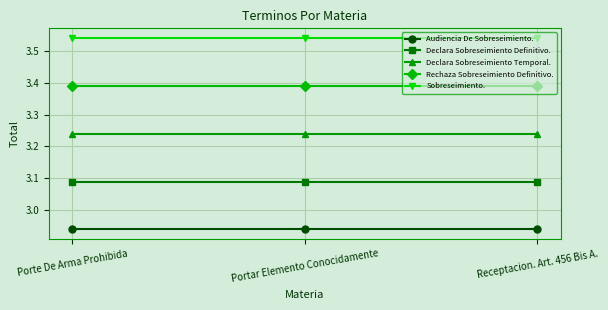

List the series in order of their overall mean, highest first.

Sobreseimiento., Rechaza Sobreseimiento Definitivo., Declara Sobreseimiento Temporal., Declara Sobreseimiento Definitivo., Audiencia De Sobreseimiento.